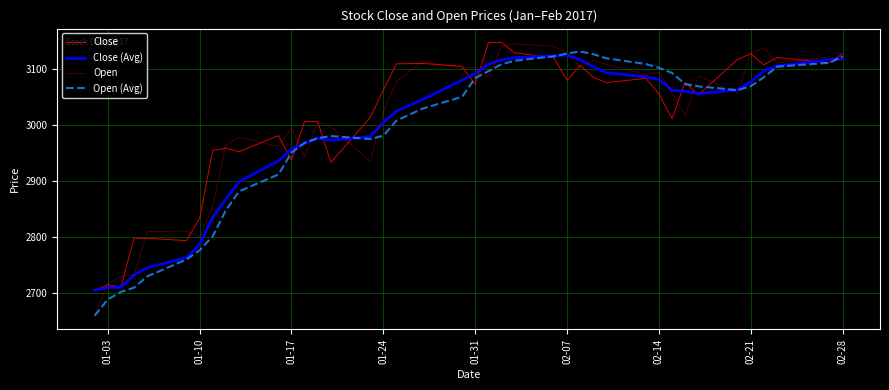

List the series in order of their peak value, highest first.

Close, Open, Open (Avg), Close (Avg)